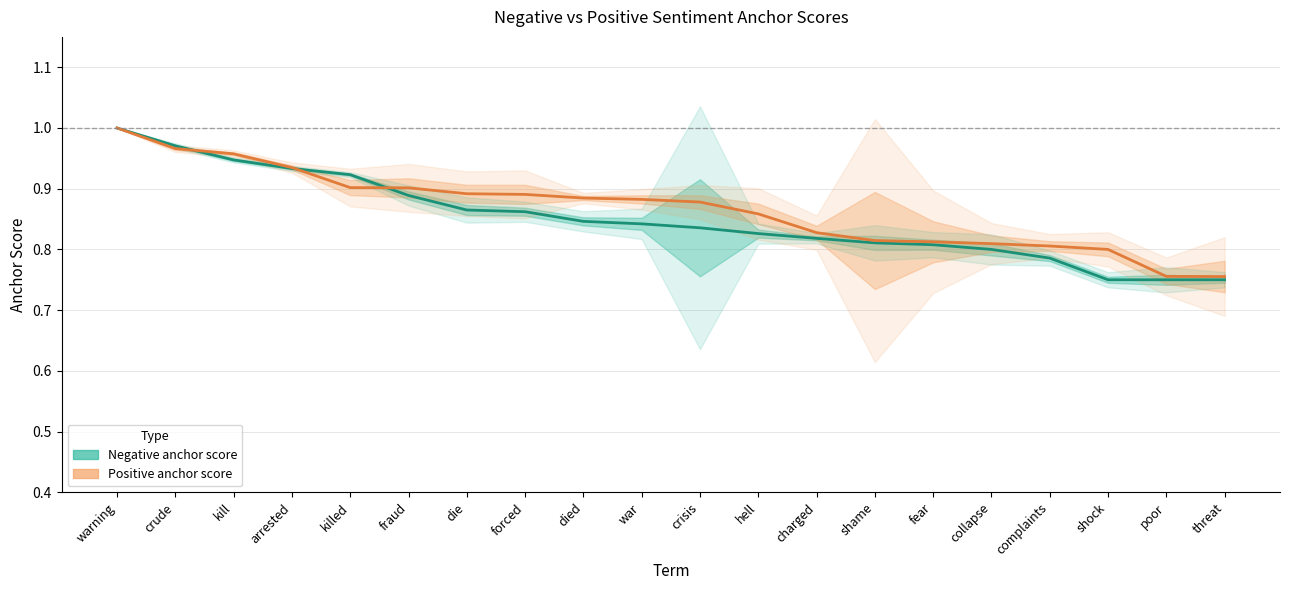

What is the label of the 20th point from the right?

warning